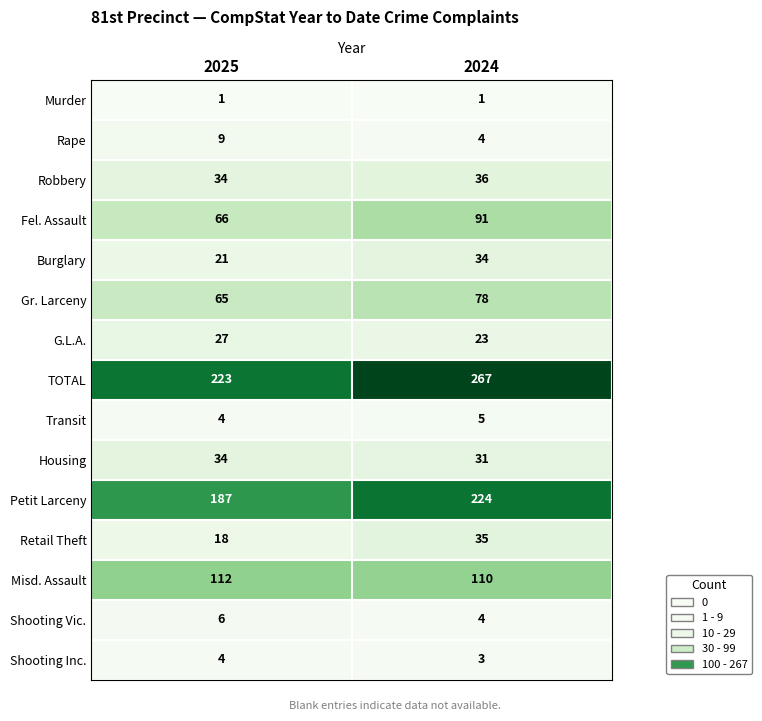

Which series has the largest range (max minus min)?

TOTAL